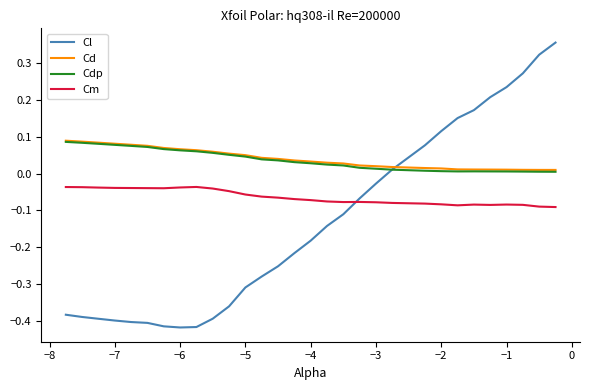

Which series has the largest range (max minus min)?

Cl